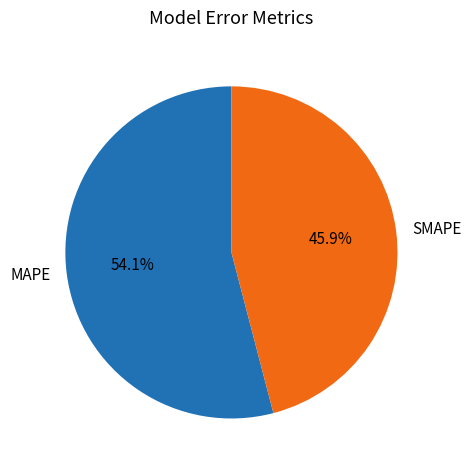

Combined, do MAPE and SMAPE account for over 50%?

Yes